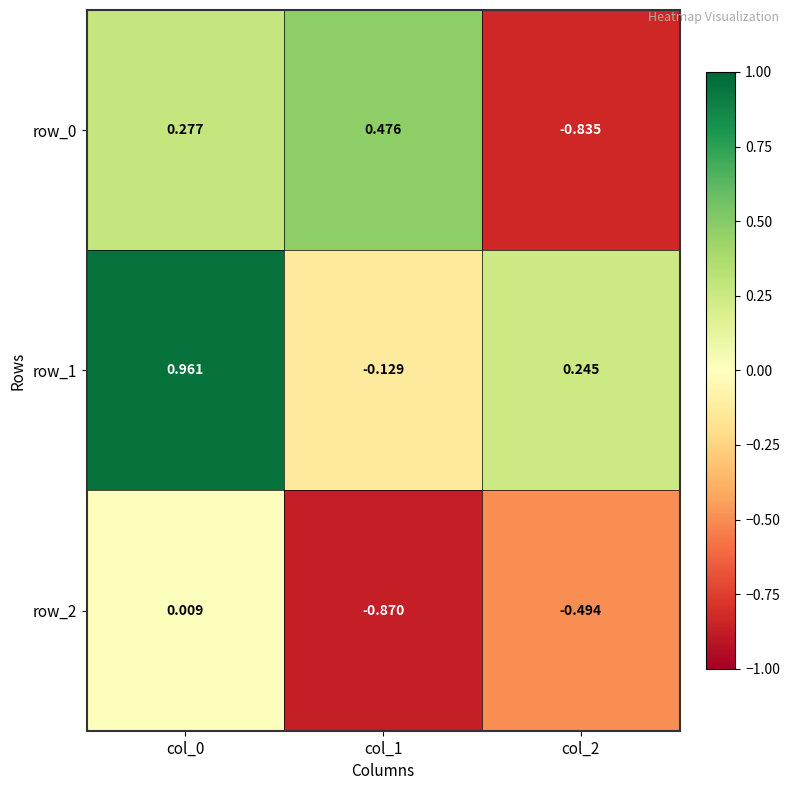

Rank the series by their maximum value, from lowest to highest.

row_2, row_0, row_1